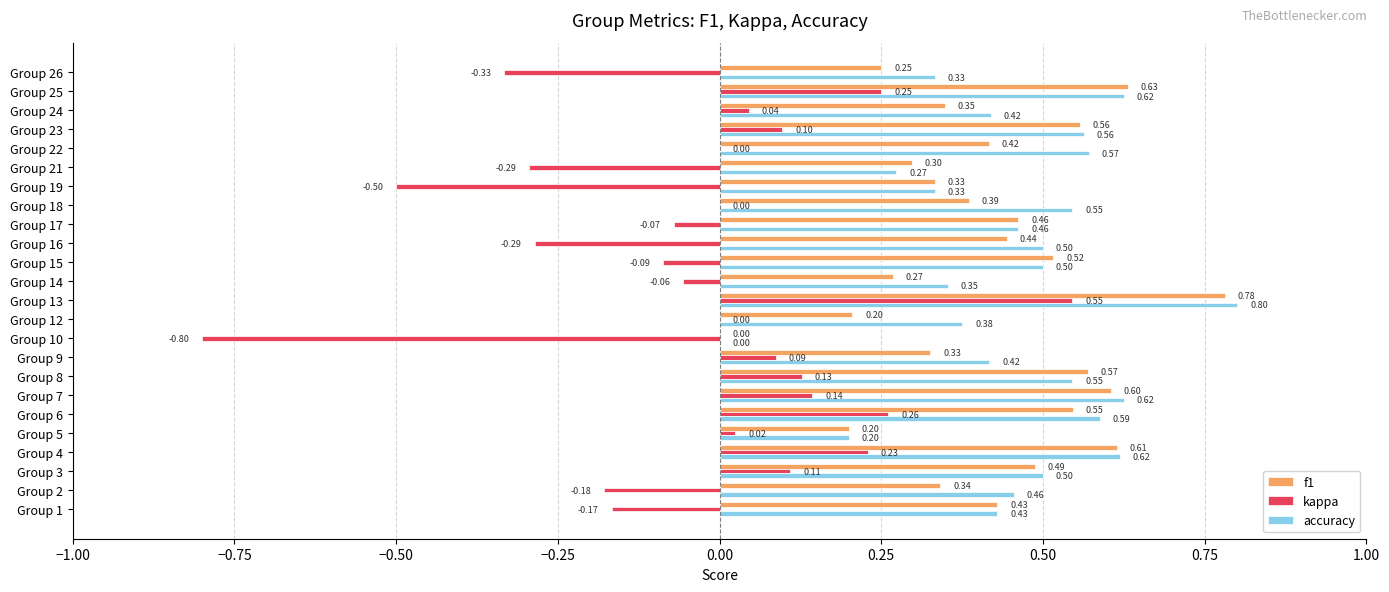

How many data points in f1 are above 0?

23